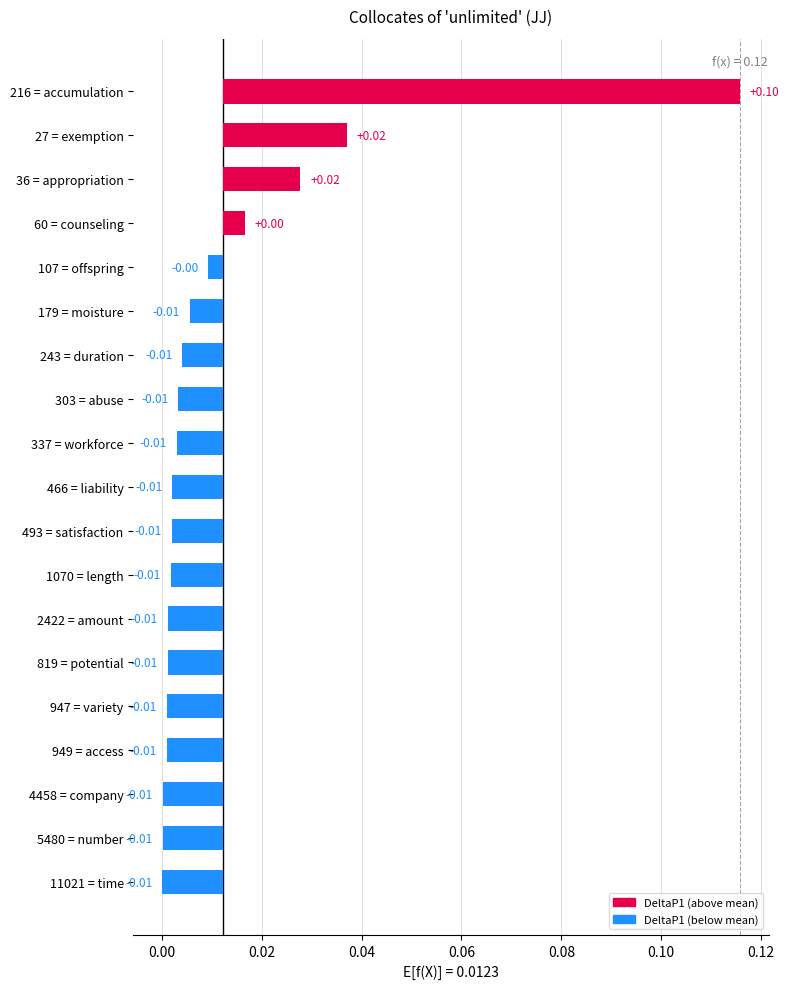

The value at 27 = exemption is 0.0. True or false?

False